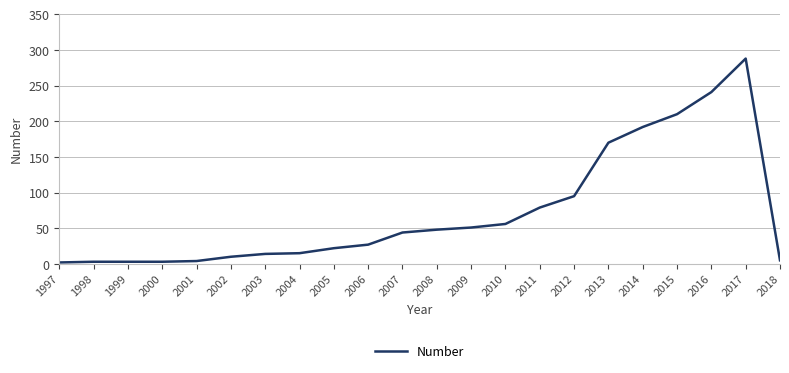

At which category does the chart reach its peak across all series?

2017